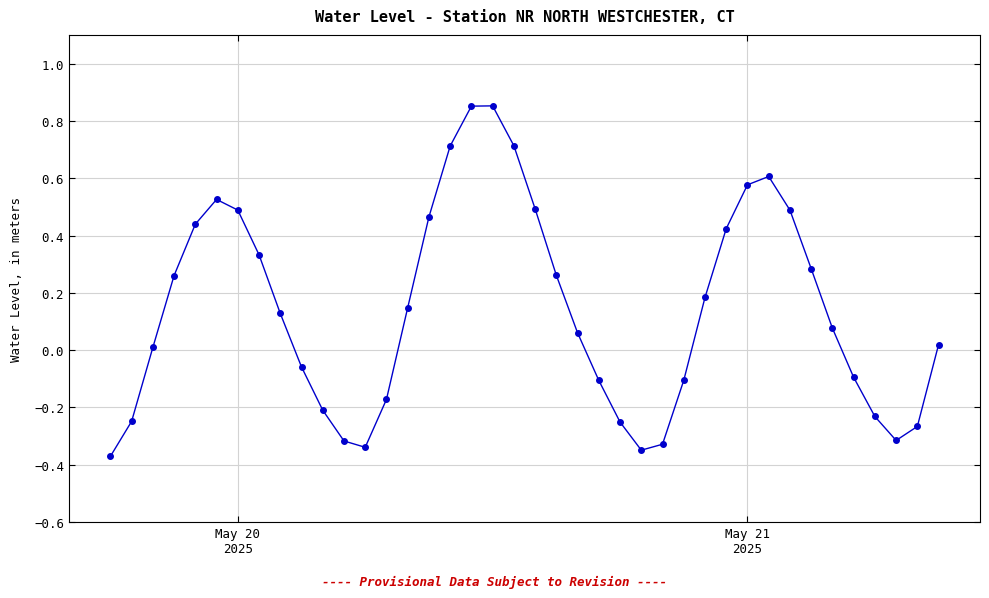

How many values are below 0?

16